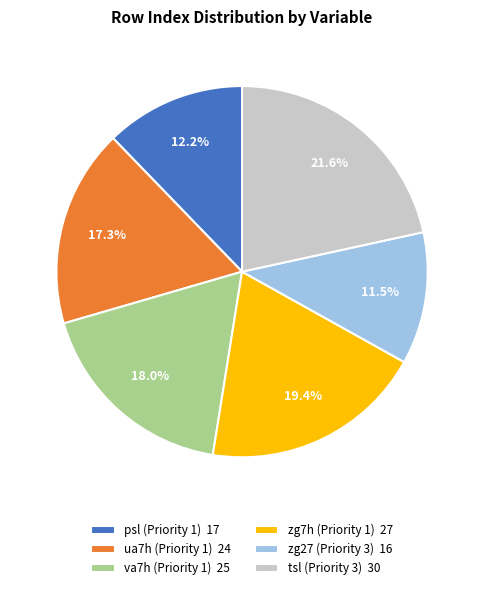

Between tsl (Priority 3) and ua7h (Priority 1), which is larger?

tsl (Priority 3)